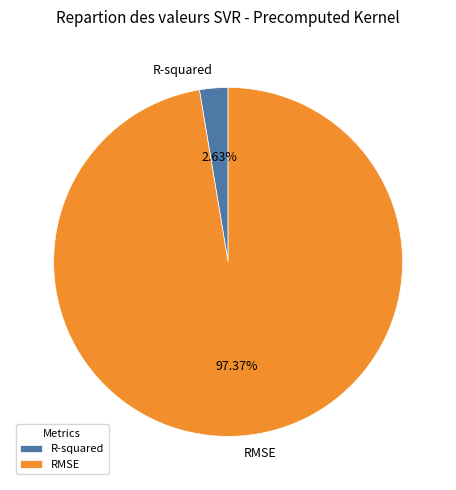

Count the number of slices in the pie.

2